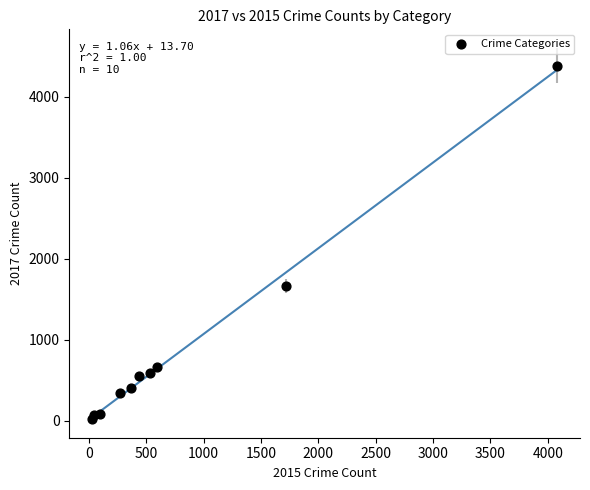

What Y value in the scatter plot is closest to 2203?

1665